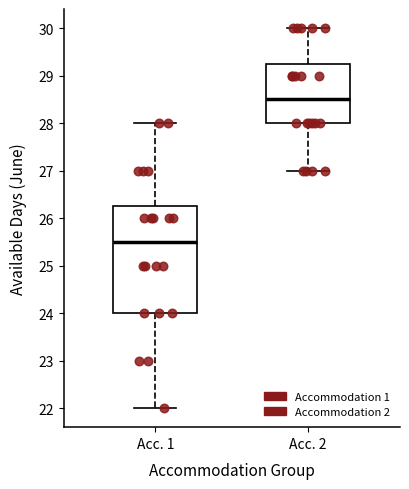

Which box has the highest median line?

Acc. 2